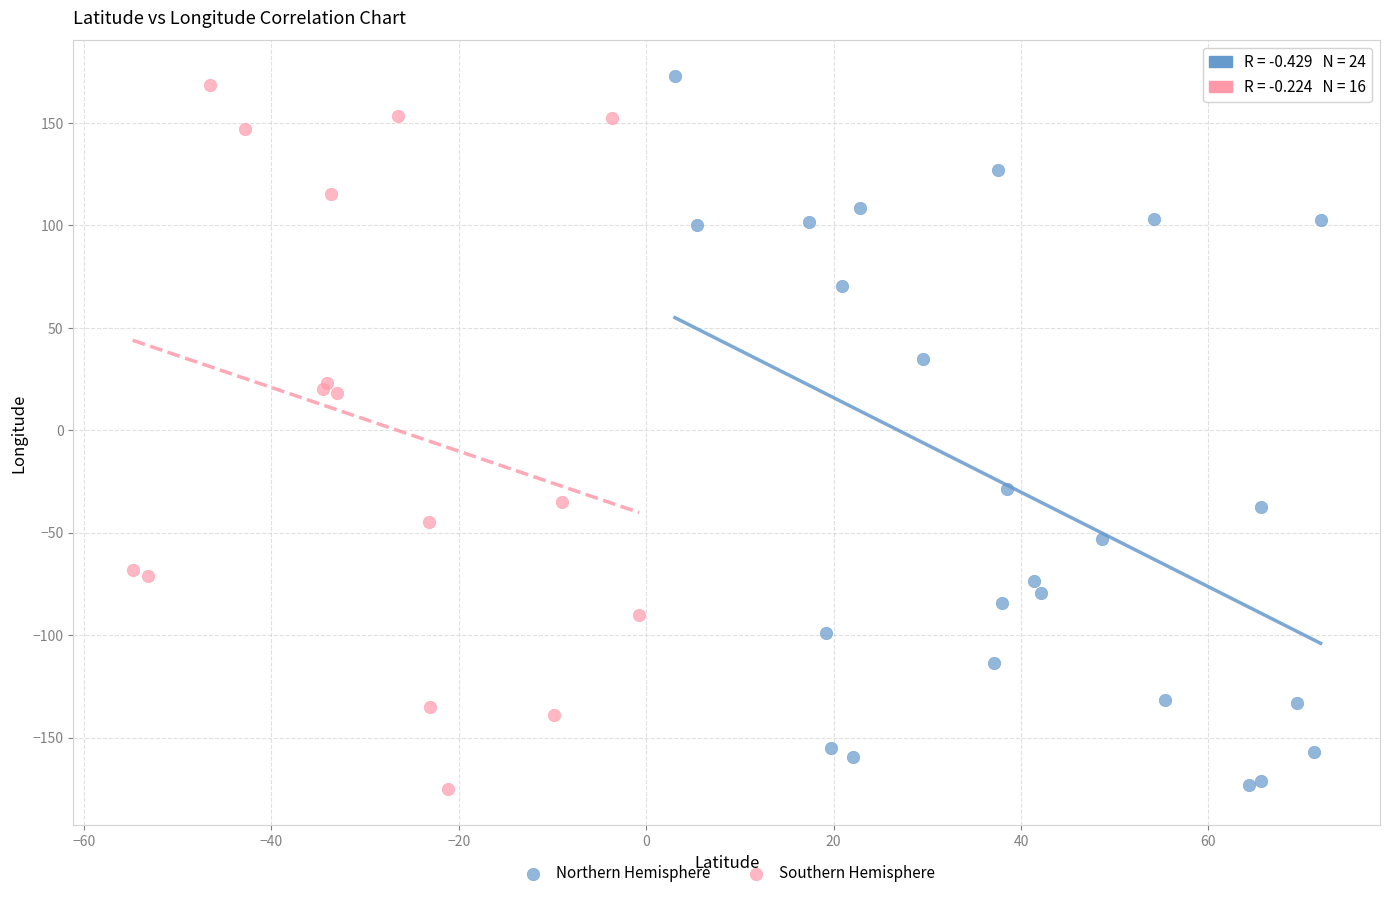

What are all the series names shown in the legend?

Northern Hemisphere, Southern Hemisphere